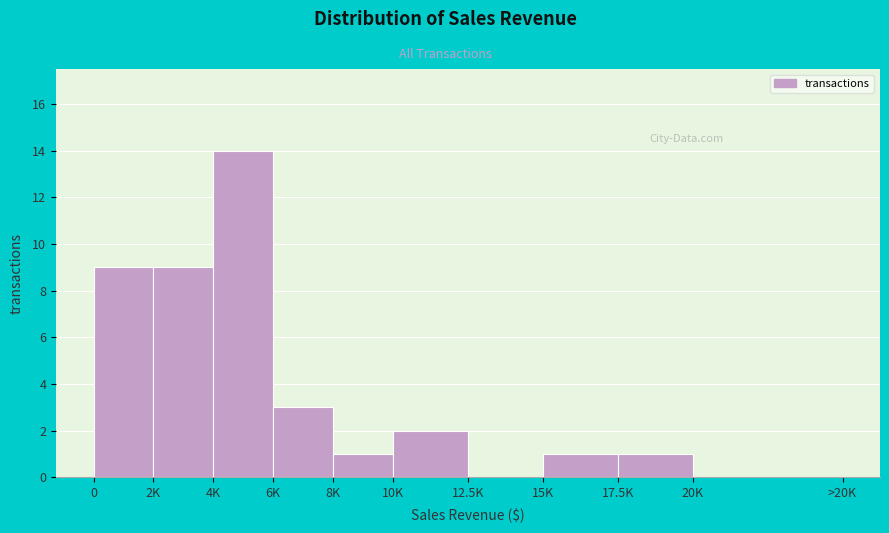

Reading right to left, extract all data points from this chart.

20K=0	17.5K=1	15K=1	12.5K=0	10K=2	8K=1	6K=3	4K=14	2K=9	0=9